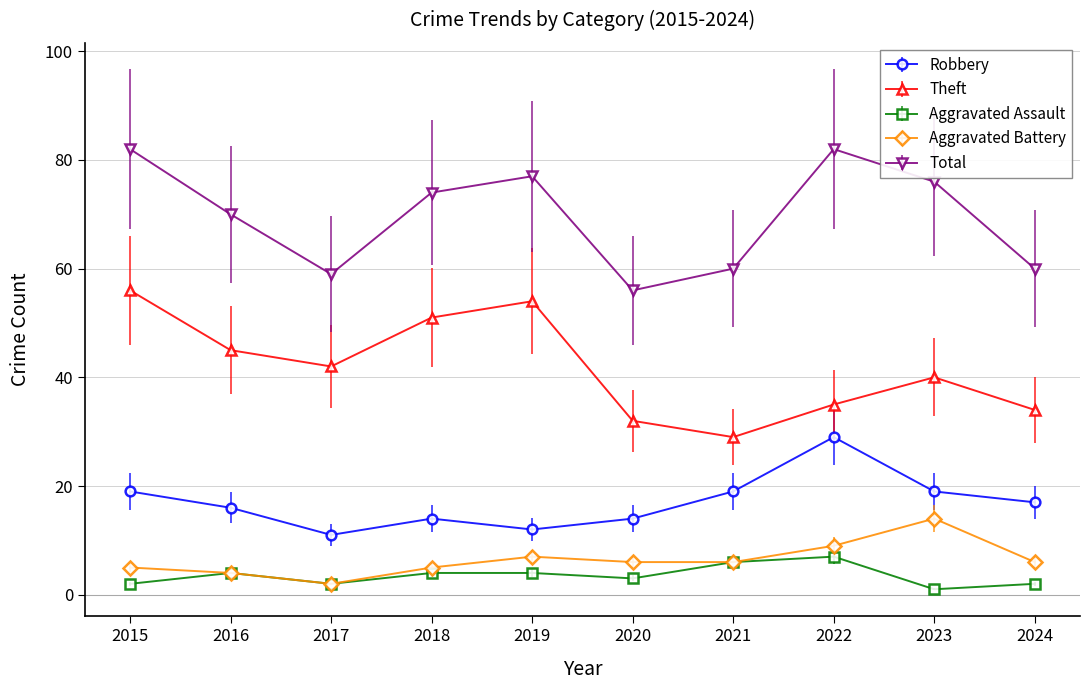

What is the average value of the Aggravated Assault series?

4